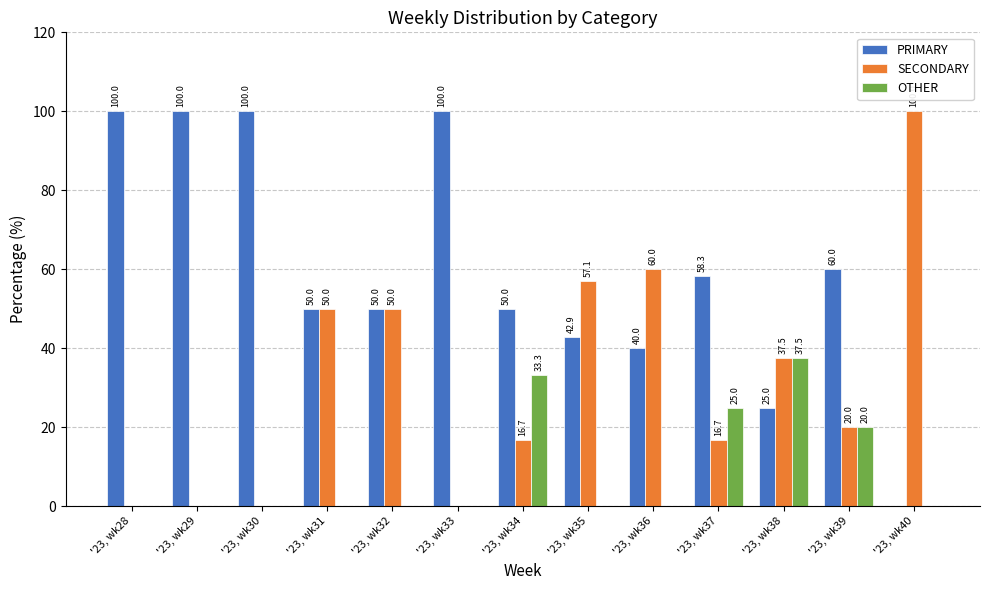

Between '23, wk33 and '23, wk39, which series saw the biggest shift?

PRIMARY